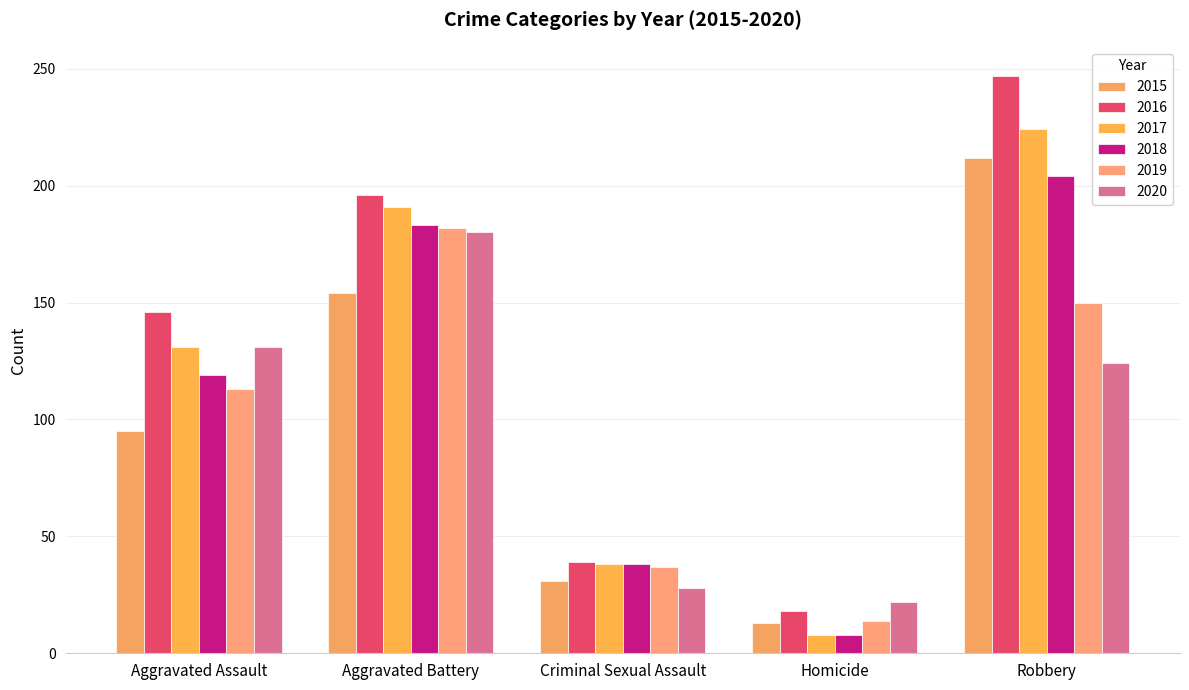

Reading left to right, what are all the values shown in this chart?

2015: 95	154	31	13	212
2016: 146	196	39	18	247
2017: 131	191	38	8	224
2018: 119	183	38	8	204
2019: 113	182	37	14	150
2020: 131	180	28	22	124